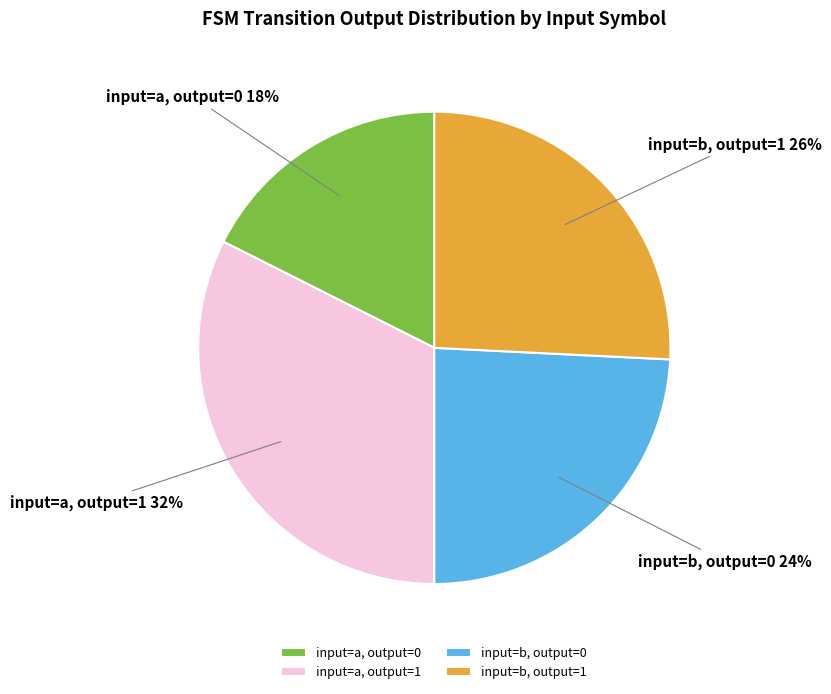

The input=b, output=1 slice represents 26% of the pie. True or false?

True